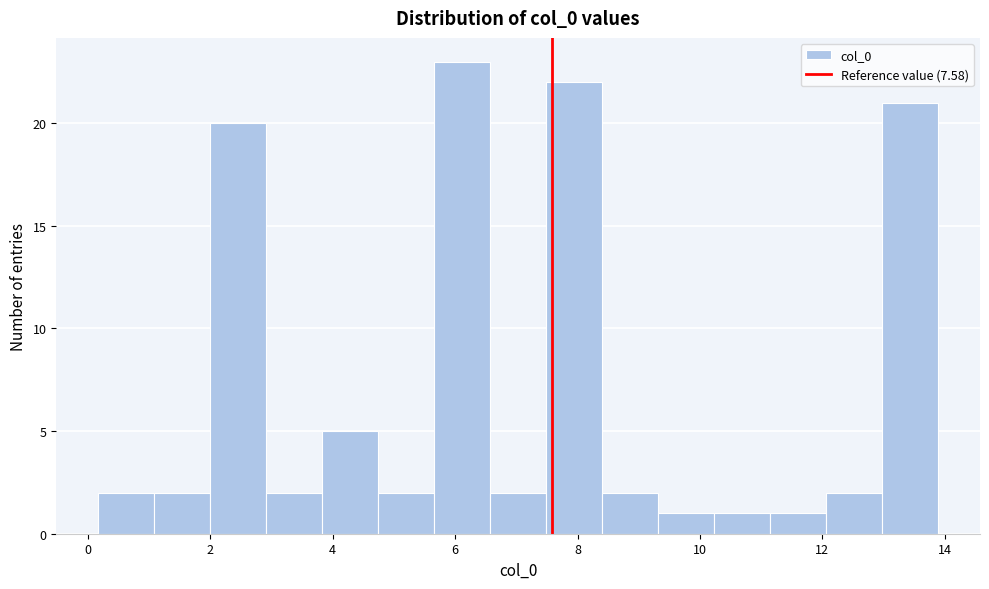

Reading left to right, transcribe this chart: for each bar, give the range it covers on the x-axis and its height. Neither the bar edges nor the heights are printed on the chart, so give them approximately, as read against the axes.

0.2 to 1.0: 2
1.0 to 2.0: 2
2.0 to 3.0: 20
3.0 to 3.8: 2
3.8 to 4.8: 5
4.8 to 5.6: 2
5.6 to 6.6: 23
6.6 to 7.4: 2
7.4 to 8.4: 22
8.4 to 9.4: 2
9.4 to 10.2: 1
10.2 to 11.2: 1
11.2 to 12.0: 1
12.0 to 13.0: 2
13.0 to 13.8: 21